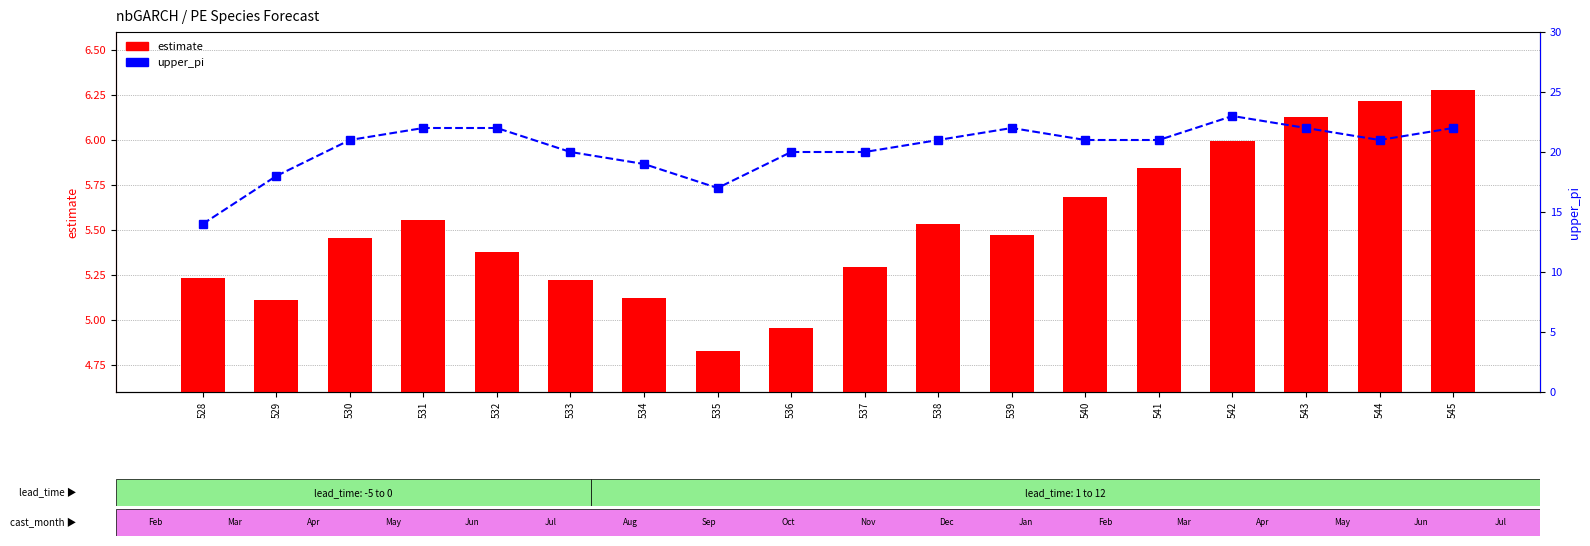

Does the chart contain stacked bars?

No